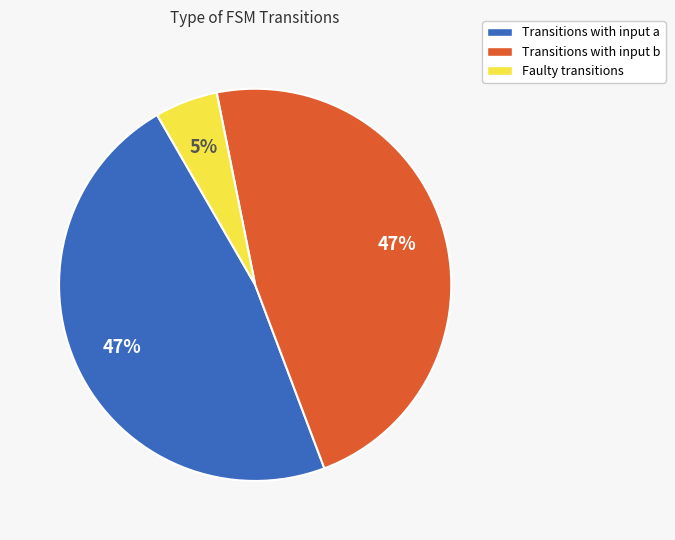

To the nearest percent, what is the difference between the largest and smallest slice percentages?

42%